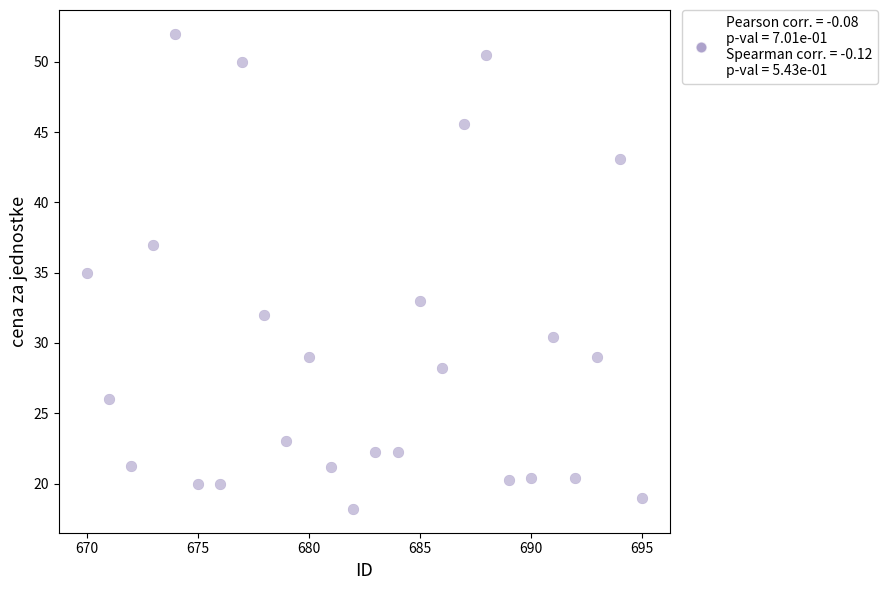

What is the range of Y values (max minus min)?

33.8